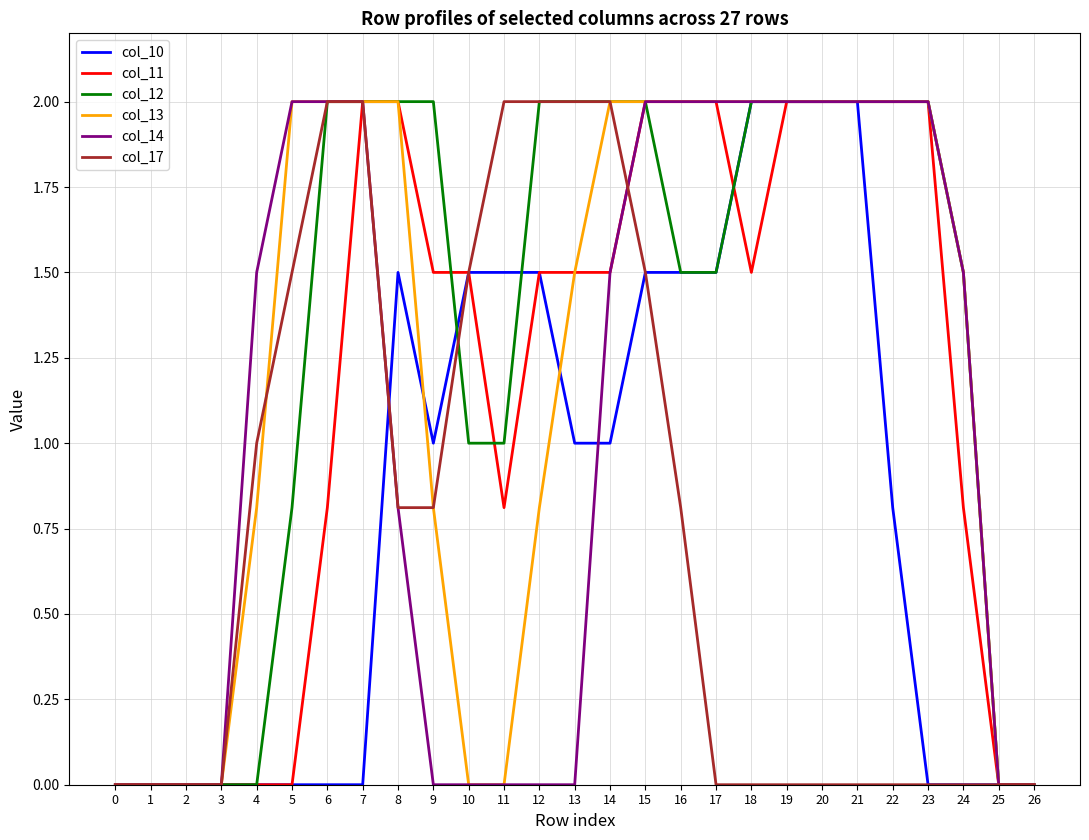

What is the spread (max minus min) of values at 8?

1.2